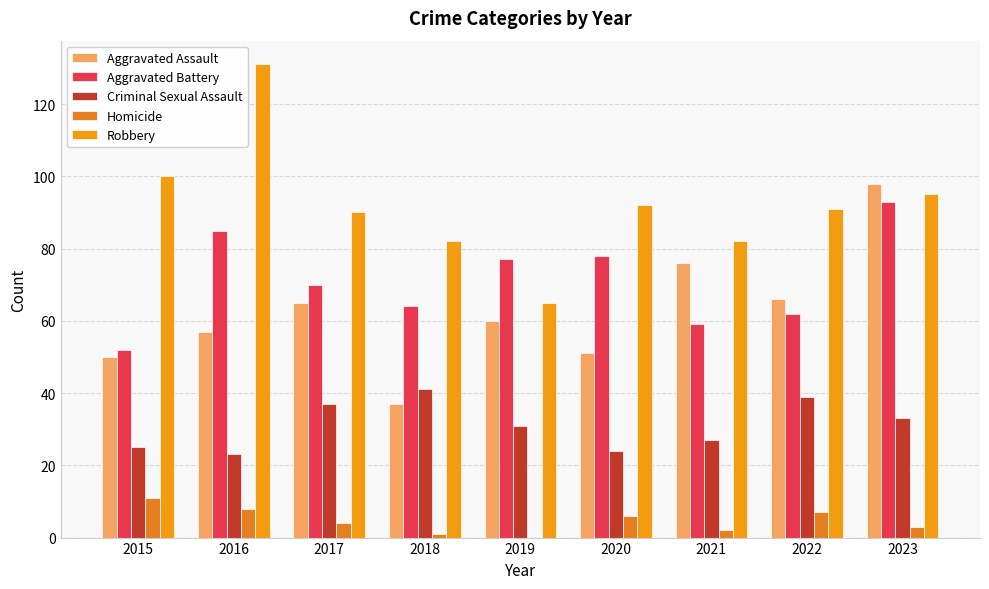

Count the number of data series in this chart.

5